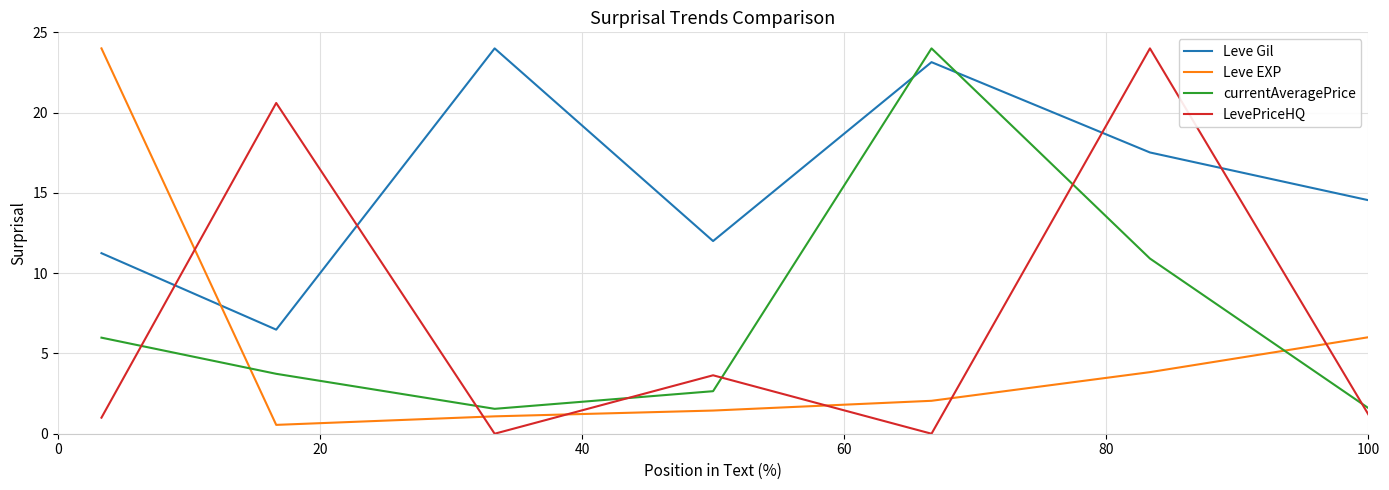

How many interior local peaks does the currentAveragePrice series have?

1